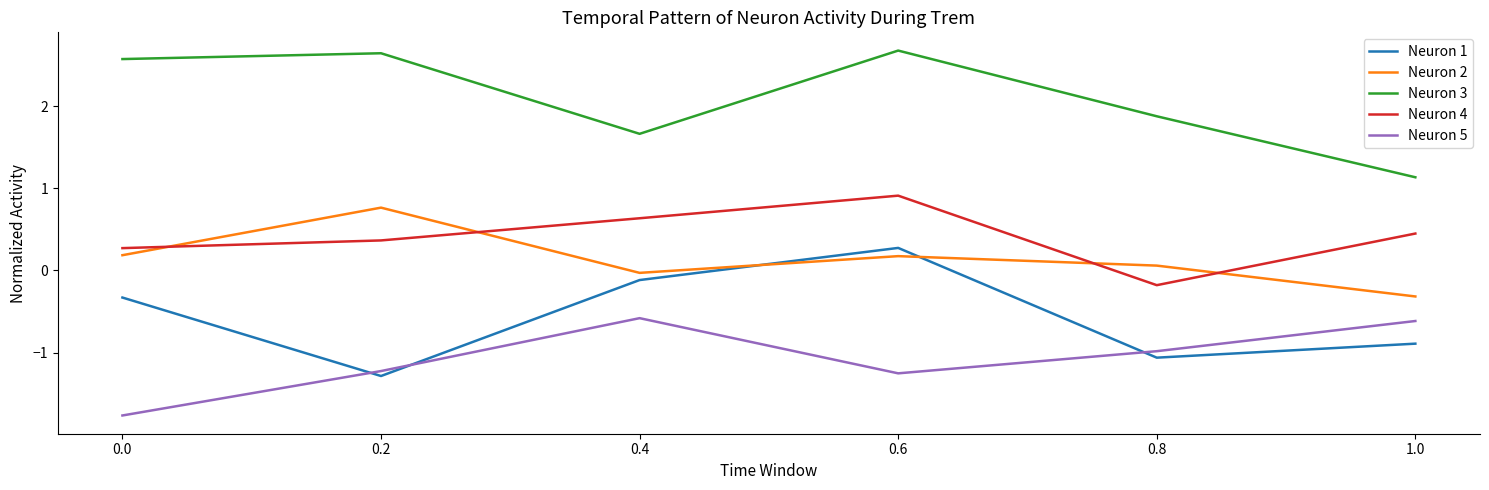

What is the spread (max minus min) of values at 0.2?

3.9